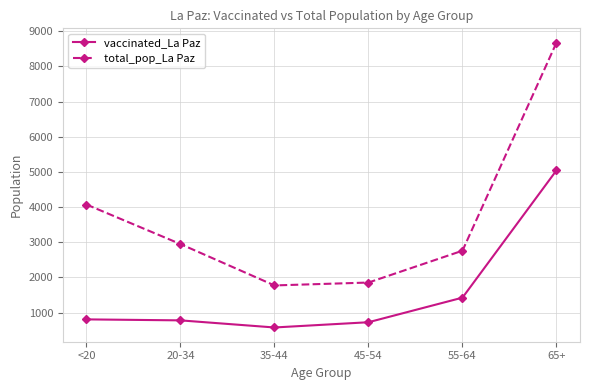

Which series has the widest spread of values?

total_pop_La Paz